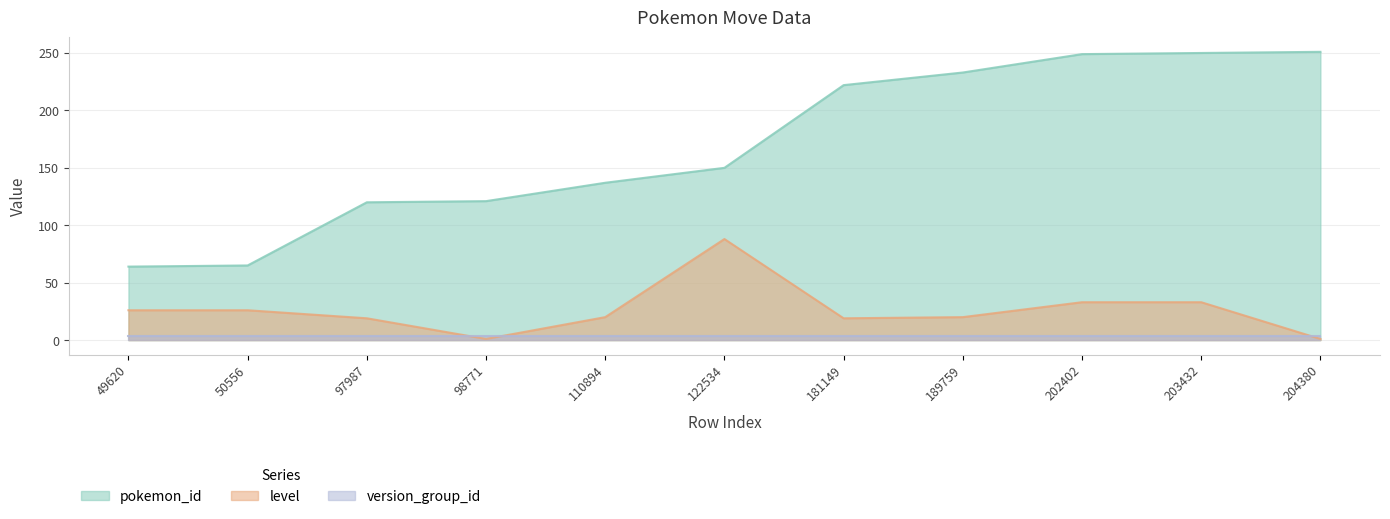

What is the lowest value of the level series?

1